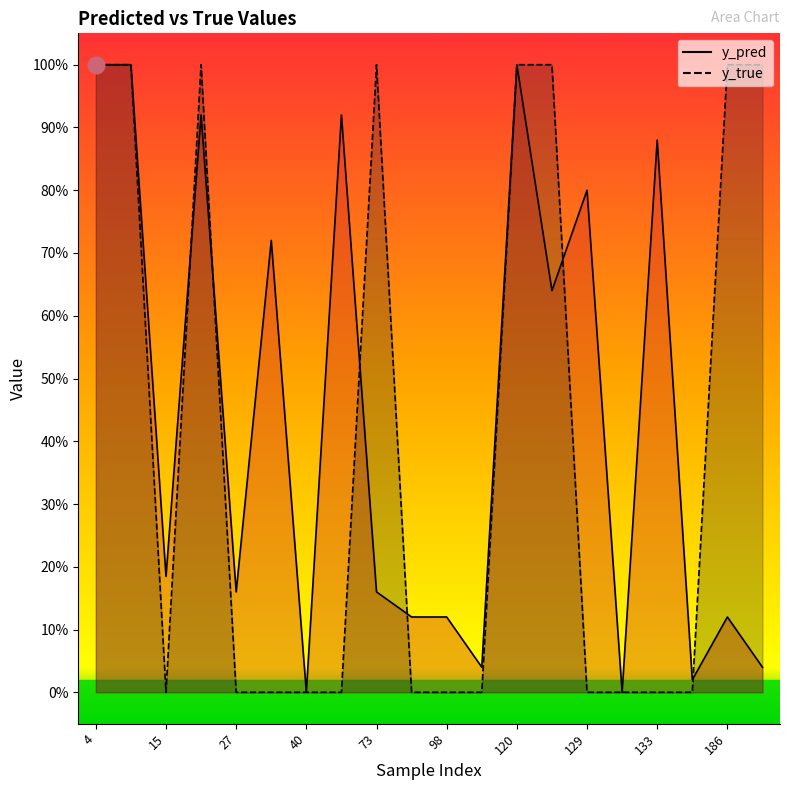

Rank the series at 120 from highest to lowest value.

y_pred, y_true